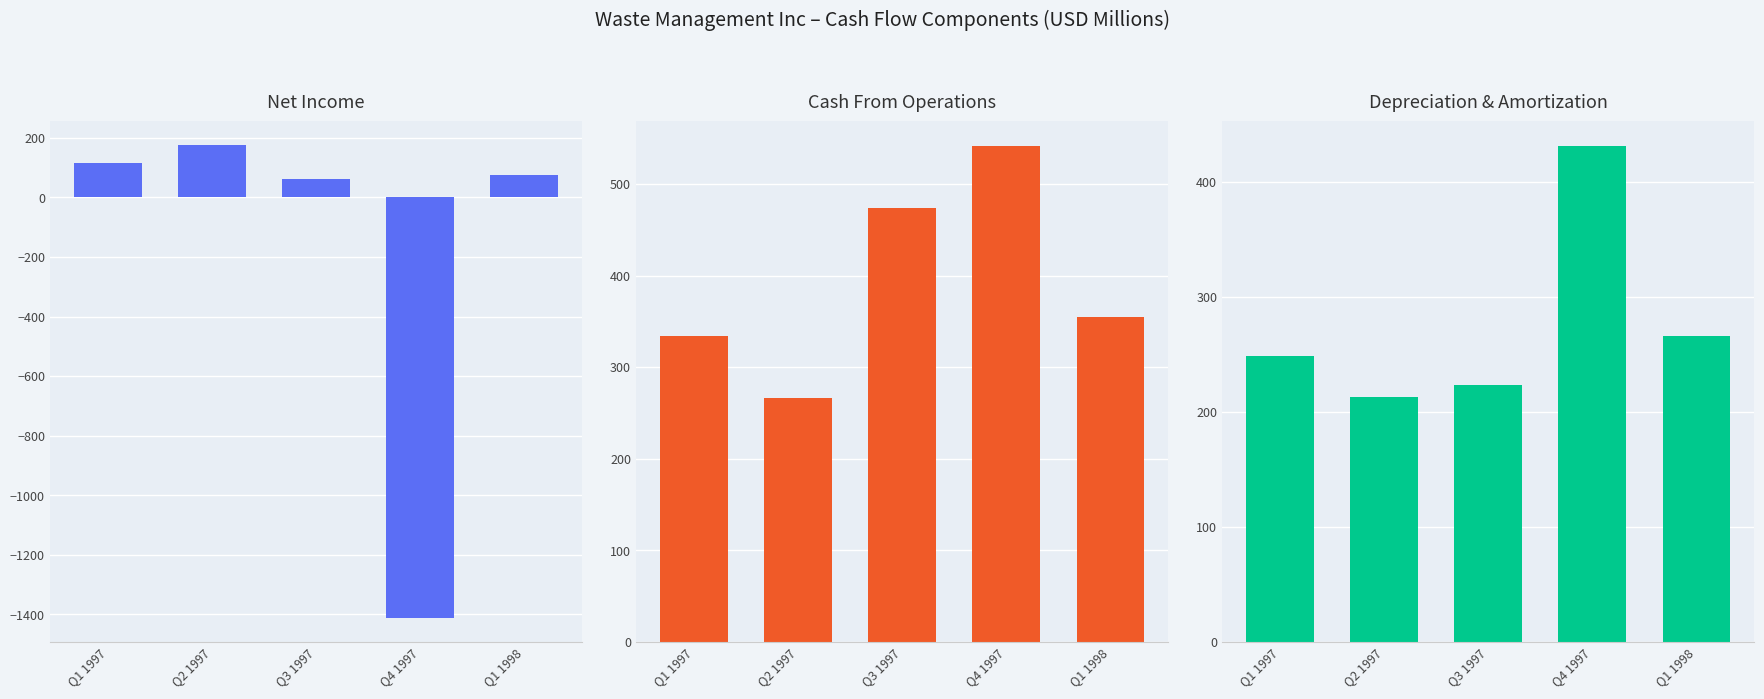

Where is Cash From Operations nearest to the value 403?

Q1 1998